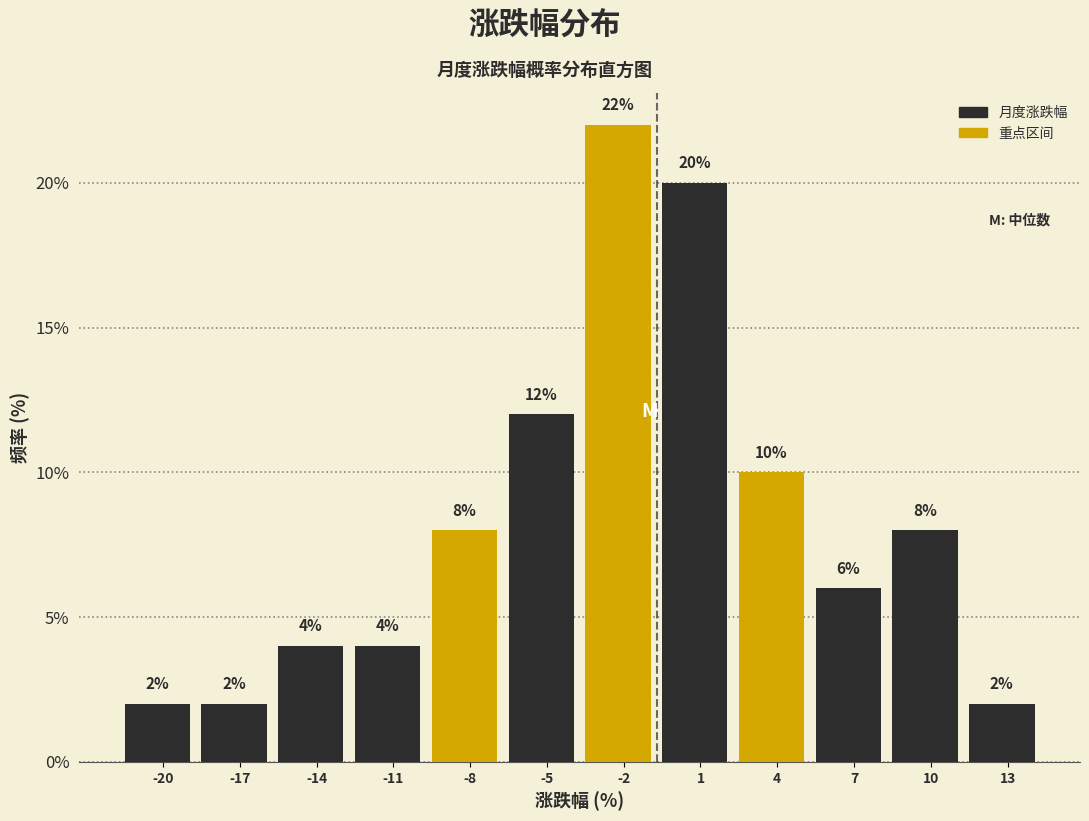

Reading left to right, transcribe all the data shown in this chart.

2	2	4	4	8	12	22	20	10	6	8	2